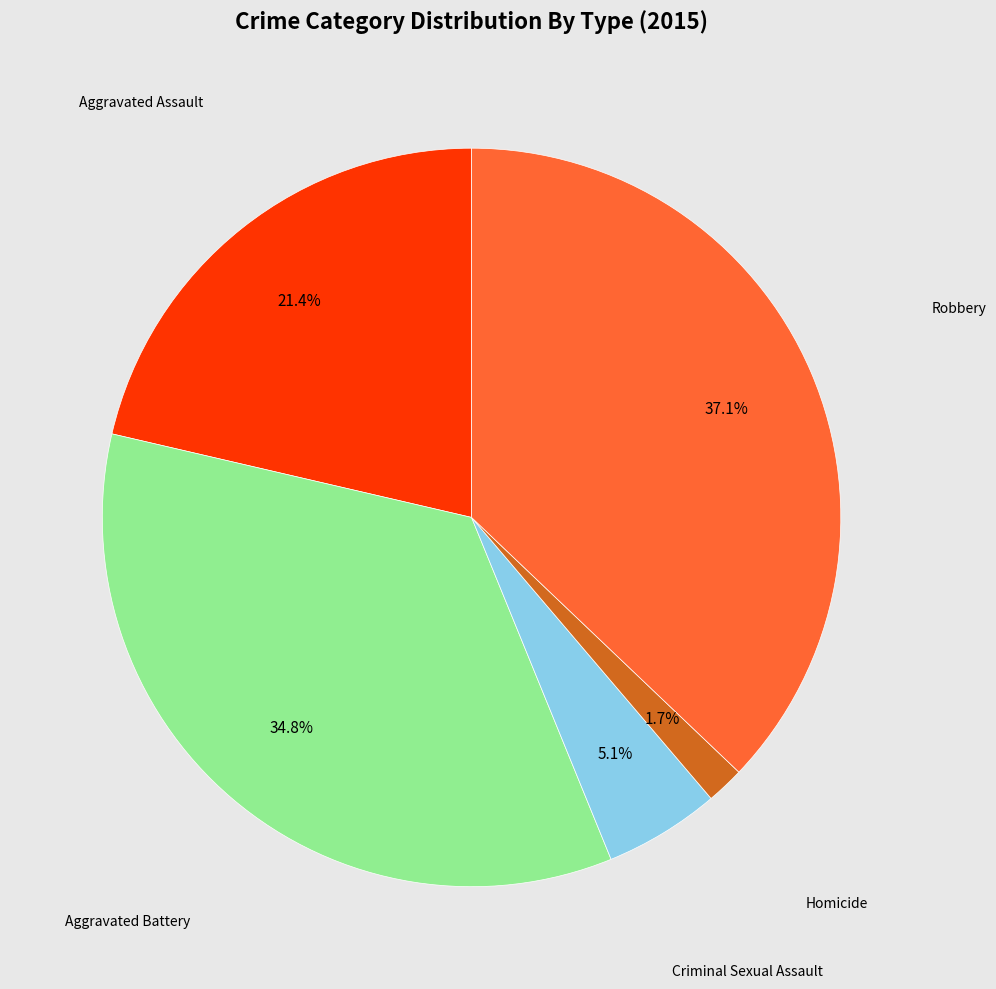

True or false: Homicide accounts for 2% of the total.

True